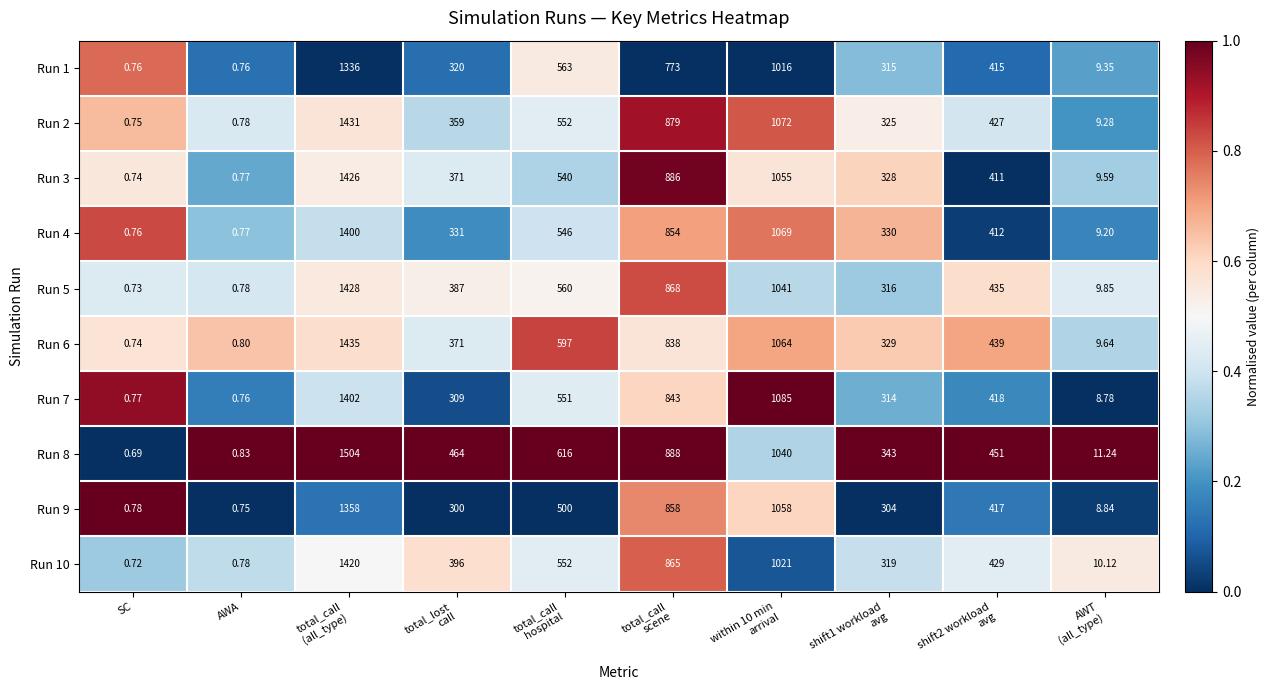

Which category has the lowest value across all series?

SC